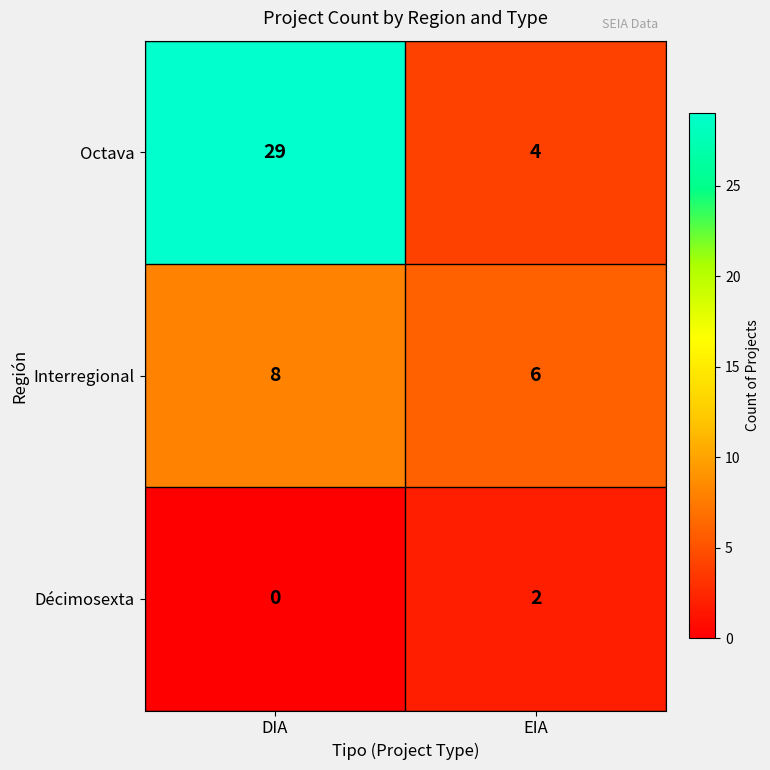

What is the sum of all Interregional values?

14